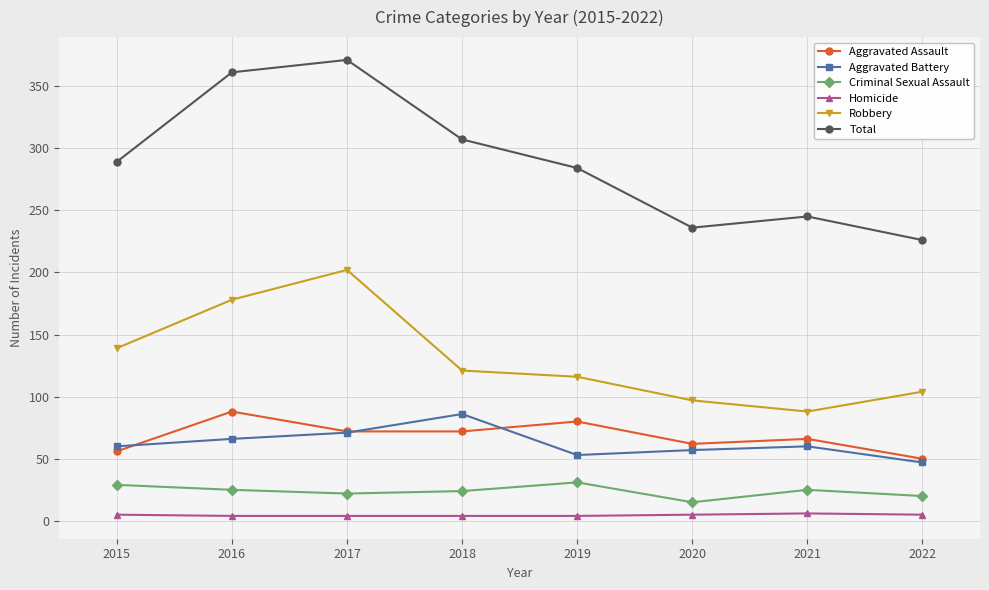

What is the greatest value displayed?

371